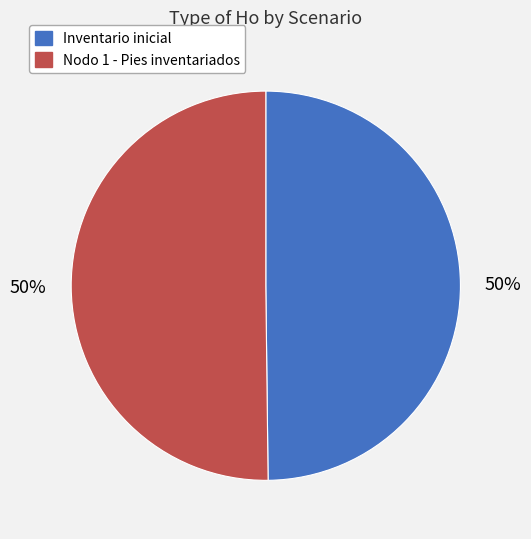

To the nearest percent, what is the combined percentage of Inventario inicial and Nodo 1 - Pies inventariados?

100%